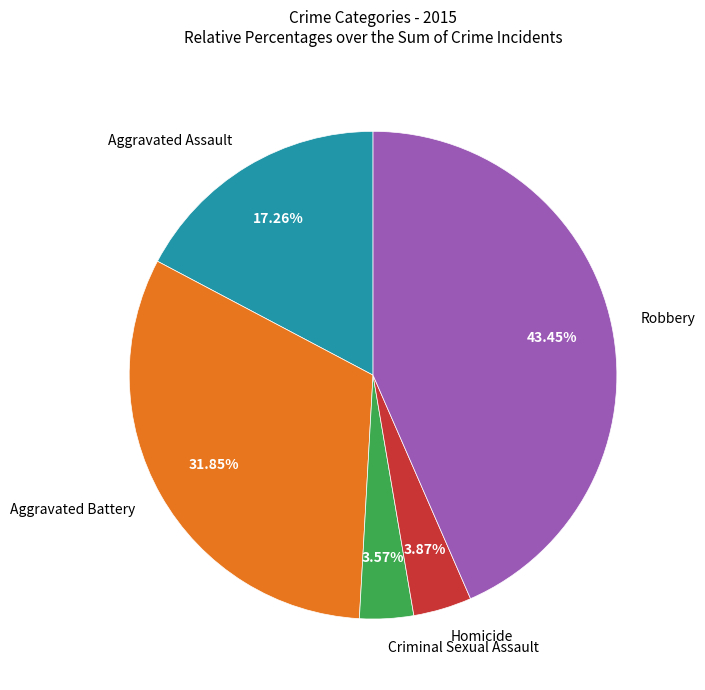

What is the largest slice in the pie chart?

Robbery